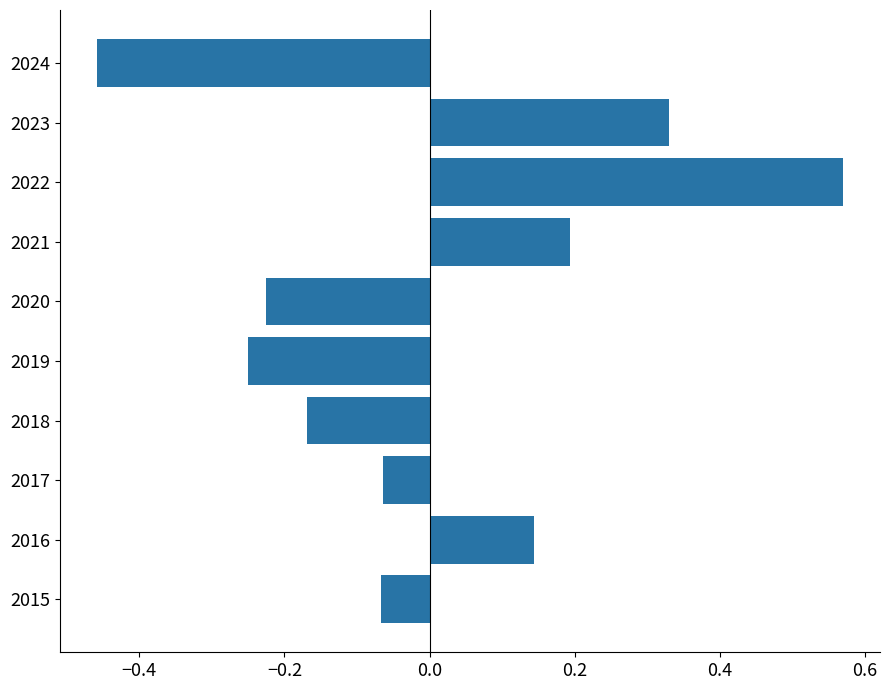

What is the difference between the maximum and minimum values?

1.0